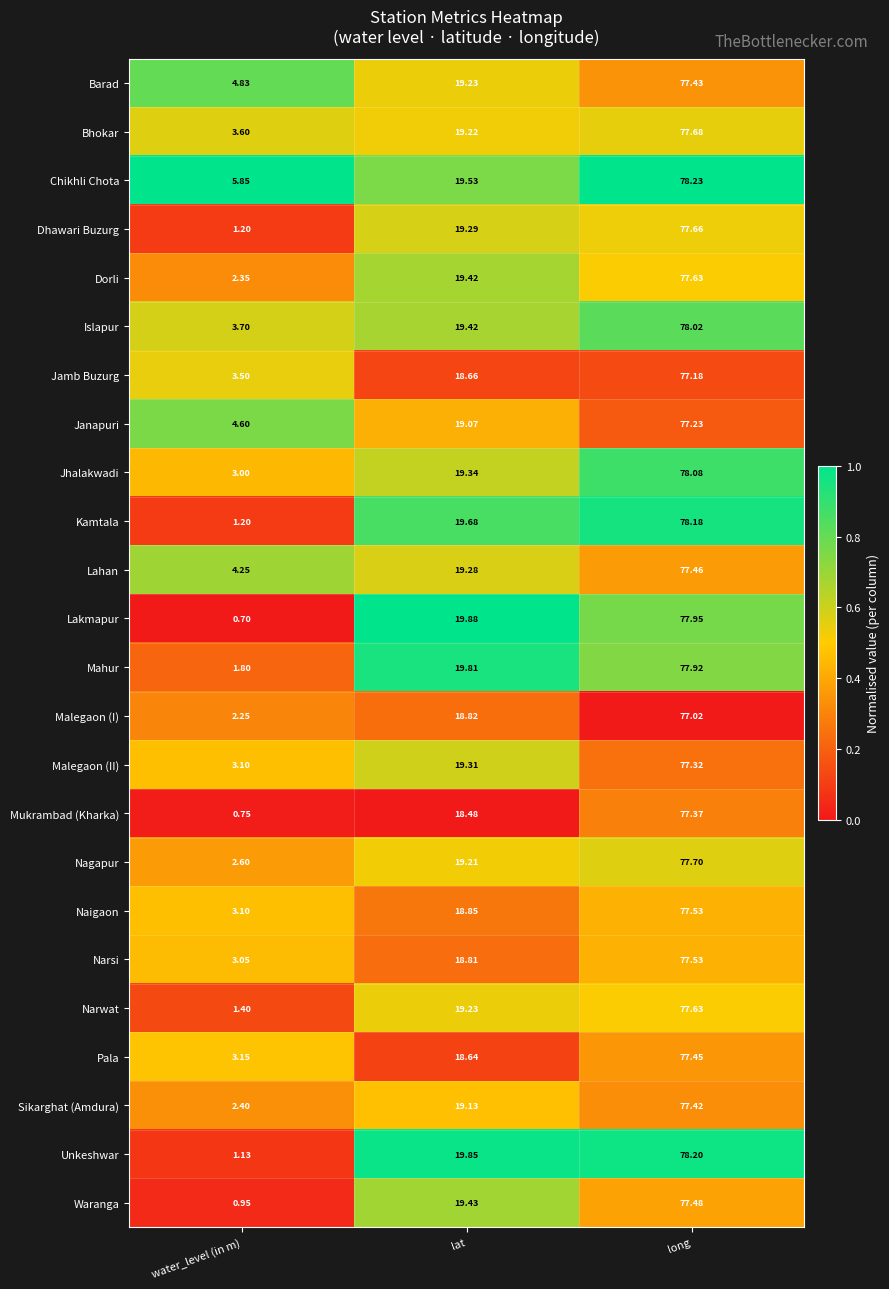

Rank the categories by Malegaon (I) value from highest to lowest.

long, lat, water_level (in m)